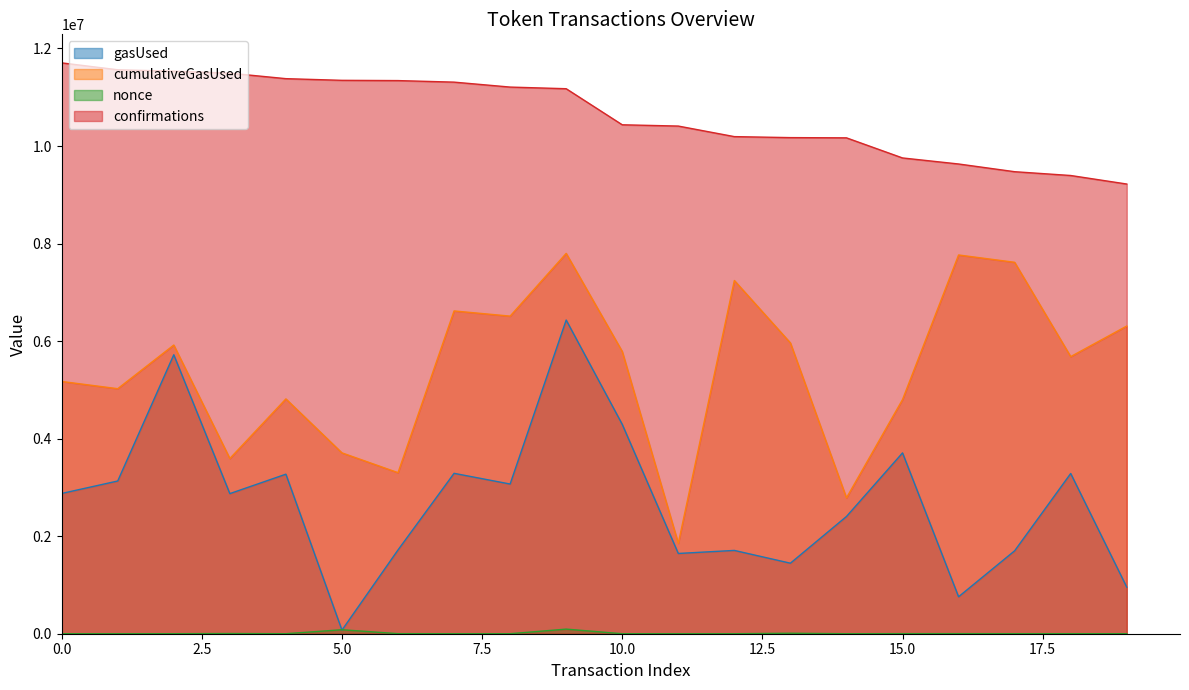

Rank the series at 15 from highest to lowest value.

confirmations, cumulativeGasUsed, gasUsed, nonce